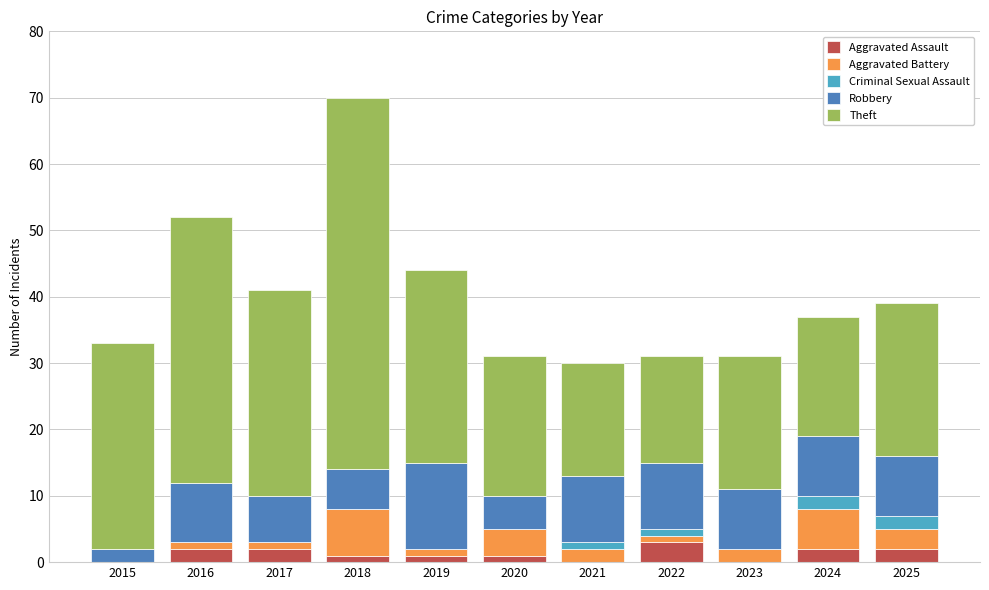

At which category is the sum across all series the highest?

2018